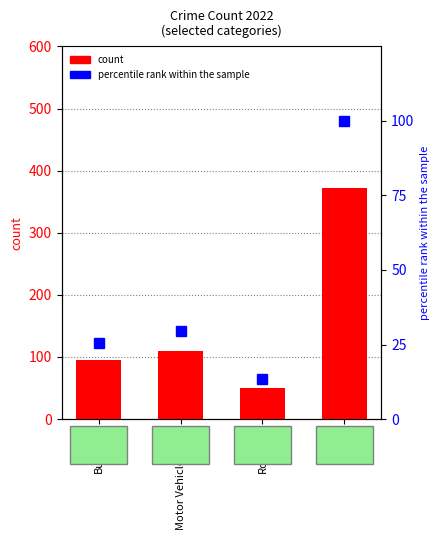

What is the approximate value of percentile rank within the sample at Burglary?

25.5